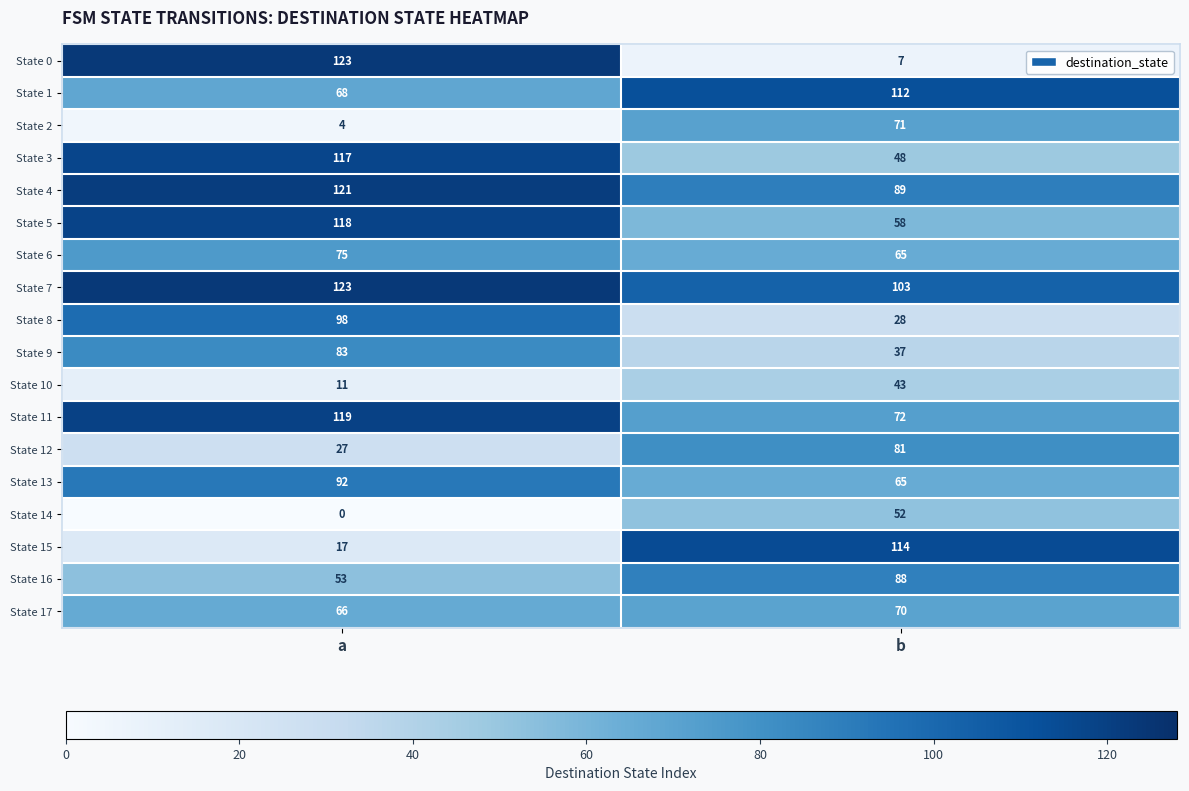

What is the approximate value of State 3 at b, to the nearest 10?

50